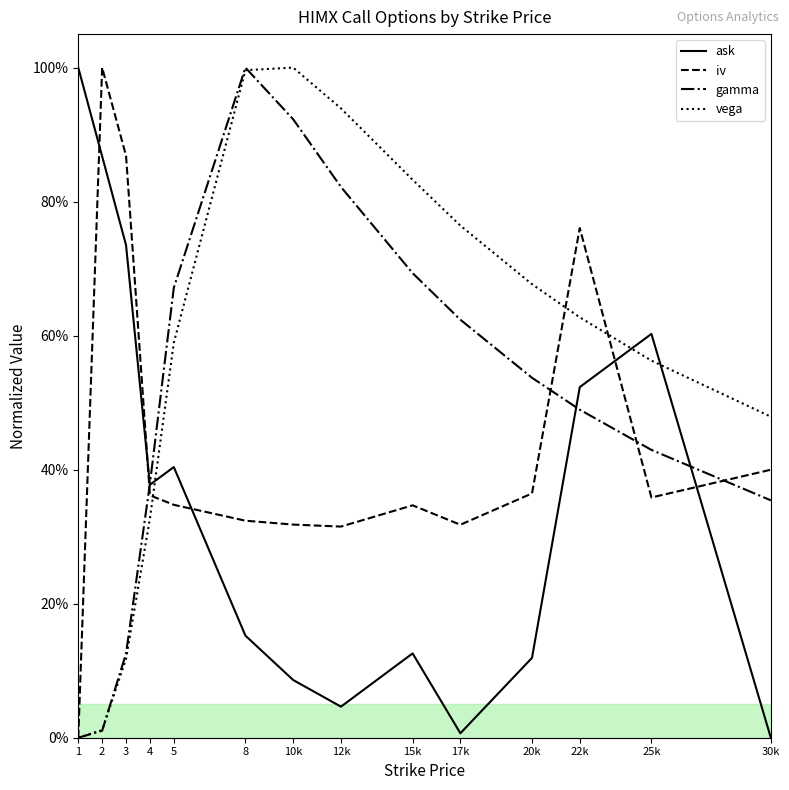

What are all the series names shown in the legend?

ask, iv, gamma, vega